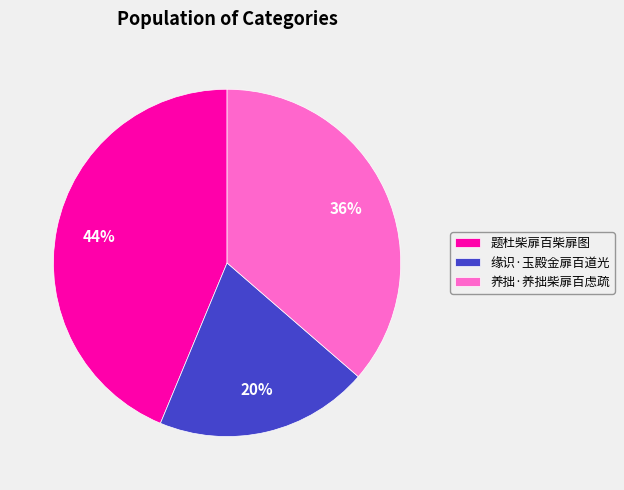

To the nearest percent, what is the combined percentage of 养拙·养拙柴扉百虑疏 and 缘识·玉殿金扉百道光?

56%